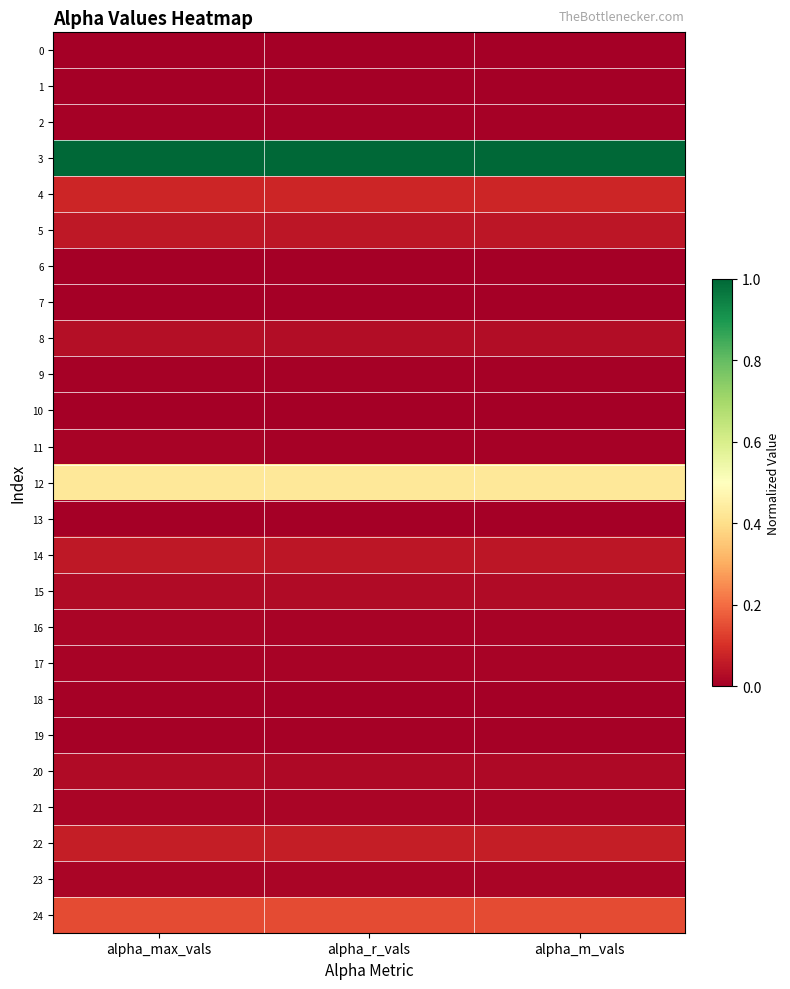

Reading left to right, extract all data points from this chart.

0: alpha_max_vals=0.0	alpha_r_vals=0.0	alpha_m_vals=0.0
1: alpha_max_vals=0.0	alpha_r_vals=0.0	alpha_m_vals=0.0
2: alpha_max_vals=0.0	alpha_r_vals=0.0	alpha_m_vals=0.0
3: alpha_max_vals=1.0	alpha_r_vals=1.0	alpha_m_vals=1.0
4: alpha_max_vals=0.1	alpha_r_vals=0.1	alpha_m_vals=0.1
5: alpha_max_vals=0.1	alpha_r_vals=0.0	alpha_m_vals=0.0
6: alpha_max_vals=0.0	alpha_r_vals=0.0	alpha_m_vals=0.0
7: alpha_max_vals=0.0	alpha_r_vals=0.0	alpha_m_vals=0.0
8: alpha_max_vals=0.0	alpha_r_vals=0.0	alpha_m_vals=0.0
9: alpha_max_vals=0.0	alpha_r_vals=0.0	alpha_m_vals=0.0
10: alpha_max_vals=0.0	alpha_r_vals=0.0	alpha_m_vals=0.0
11: alpha_max_vals=0.0	alpha_r_vals=0.0	alpha_m_vals=0.0
12: alpha_max_vals=0.4	alpha_r_vals=0.4	alpha_m_vals=0.4
13: alpha_max_vals=0.0	alpha_r_vals=0.0	alpha_m_vals=0.0
14: alpha_max_vals=0.1	alpha_r_vals=0.1	alpha_m_vals=0.1
15: alpha_max_vals=0.0	alpha_r_vals=0.0	alpha_m_vals=0.0
16: alpha_max_vals=0.0	alpha_r_vals=0.0	alpha_m_vals=0.0
17: alpha_max_vals=0.0	alpha_r_vals=0.0	alpha_m_vals=0.0
18: alpha_max_vals=0.0	alpha_r_vals=0.0	alpha_m_vals=0.0
19: alpha_max_vals=0.0	alpha_r_vals=0.0	alpha_m_vals=0.0
20: alpha_max_vals=0.0	alpha_r_vals=0.0	alpha_m_vals=0.0
21: alpha_max_vals=0.0	alpha_r_vals=0.0	alpha_m_vals=0.0
22: alpha_max_vals=0.1	alpha_r_vals=0.1	alpha_m_vals=0.1
23: alpha_max_vals=0.0	alpha_r_vals=0.0	alpha_m_vals=0.0
24: alpha_max_vals=0.1	alpha_r_vals=0.1	alpha_m_vals=0.1